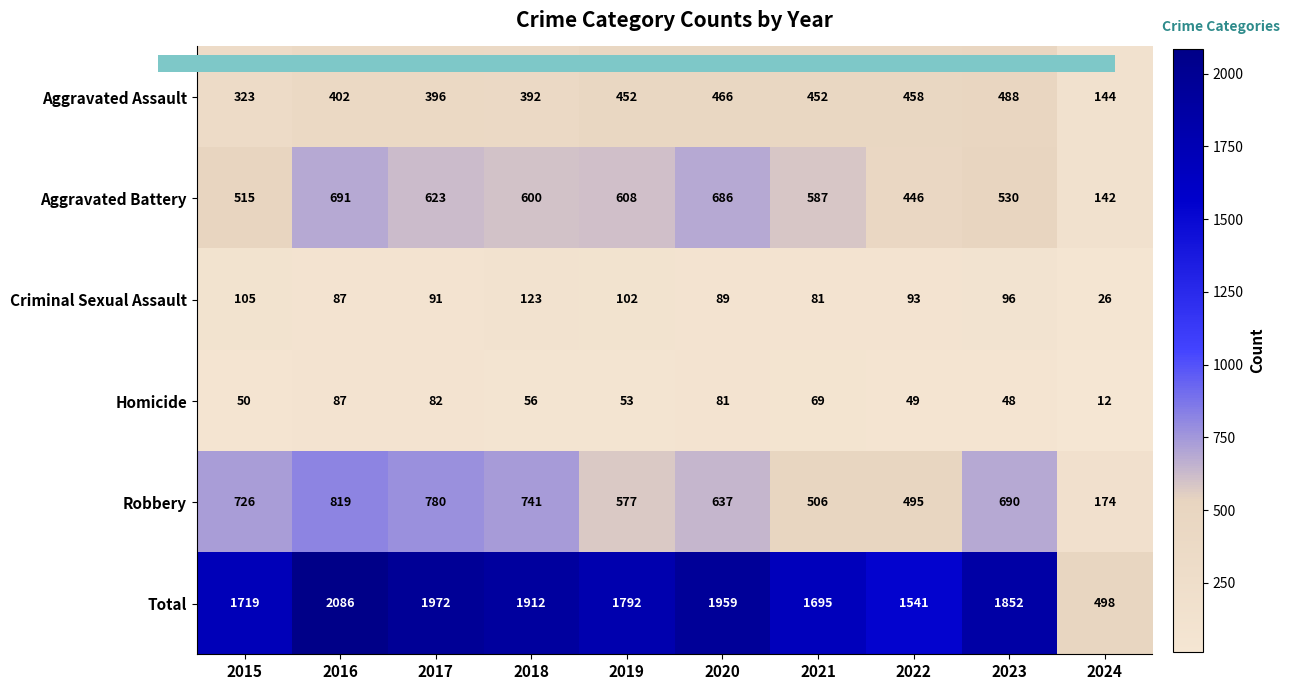

The value of Criminal Sexual Assault at 2020 is 139. True or false?

False